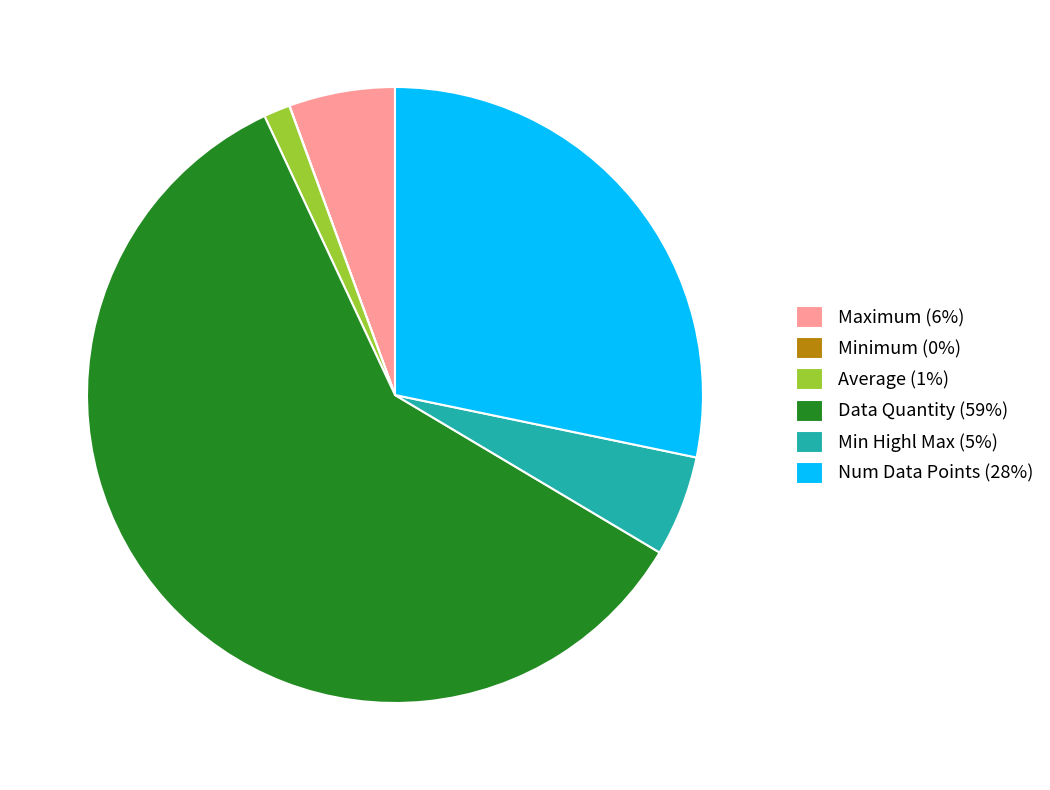

What is the largest slice in the pie chart?

Data Quantity (59%)